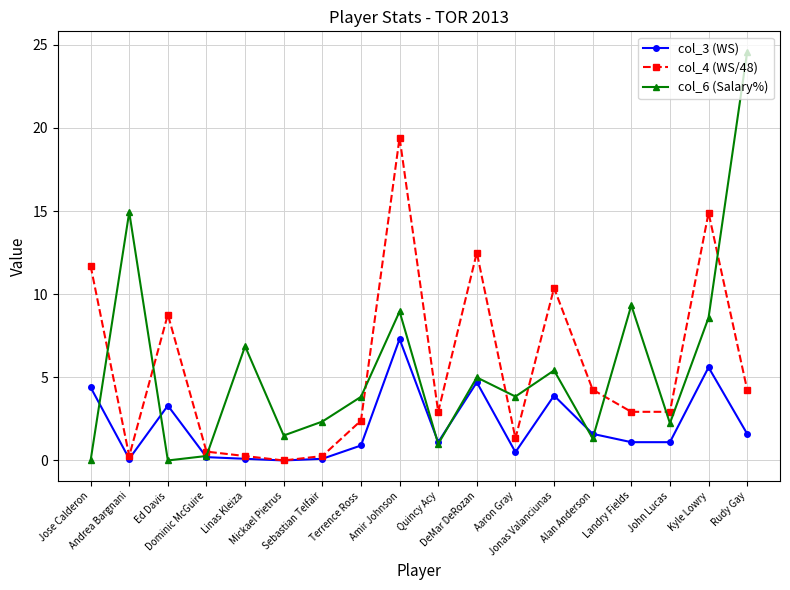

After their last crossing, which series has the higher values: col_4 (WS/48) or col_6 (Salary%)?

col_6 (Salary%)